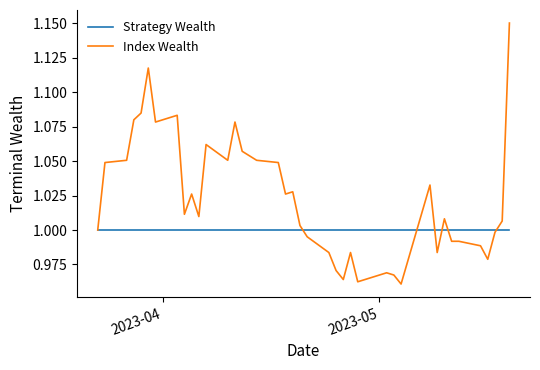

Which series has the largest total across all categories?

Index Wealth